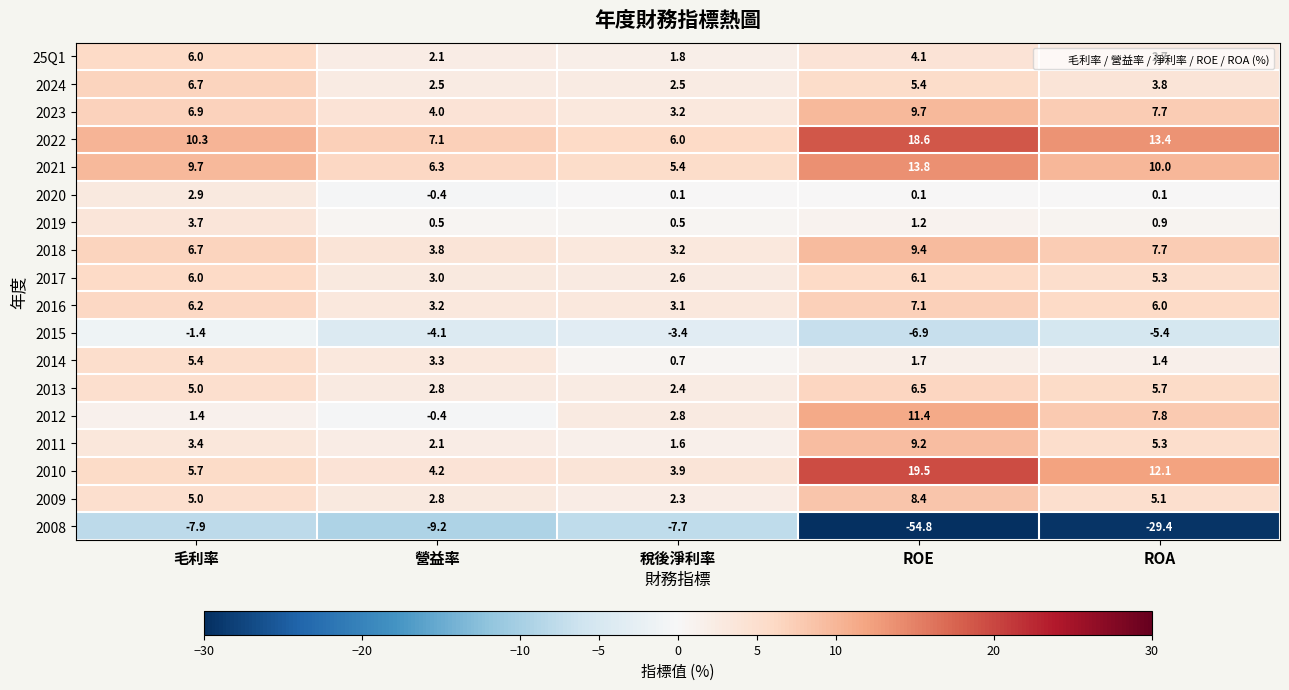

What is the difference between the maximum and second lowest values in the 25Q1 series?

3.9